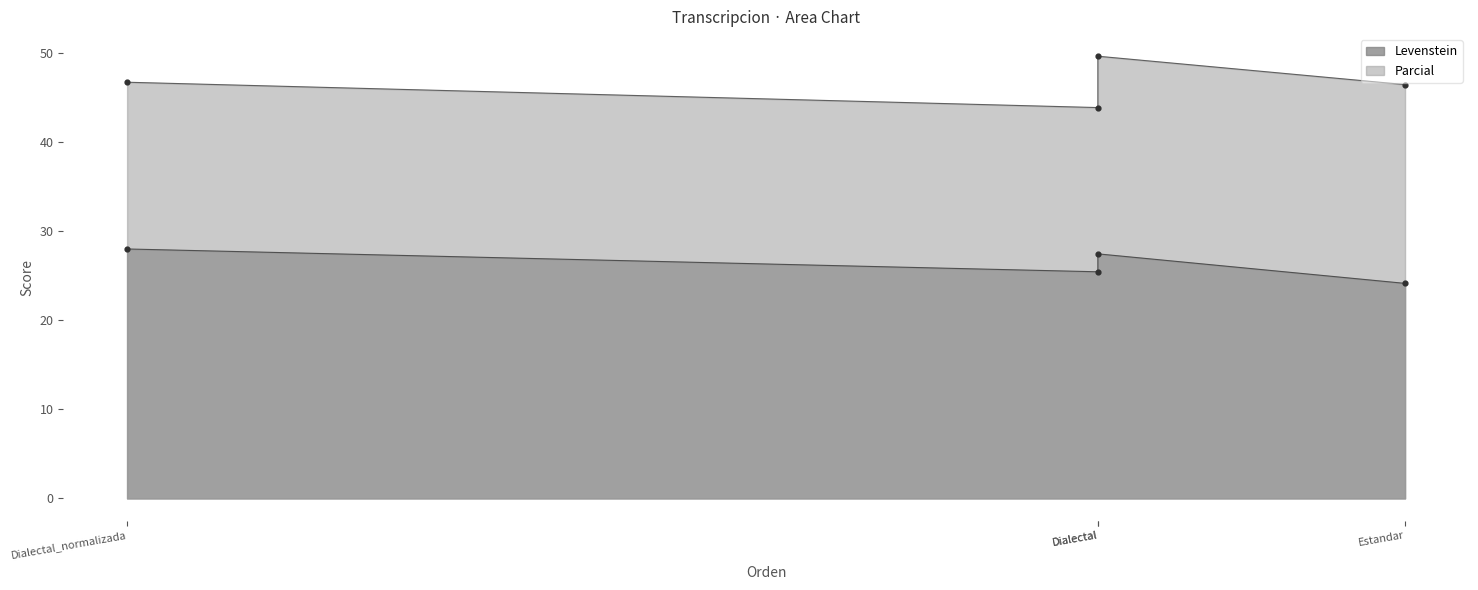

Is the value of Levenstein at Dialectal greater than the value of Parcial at Dialectal?

No